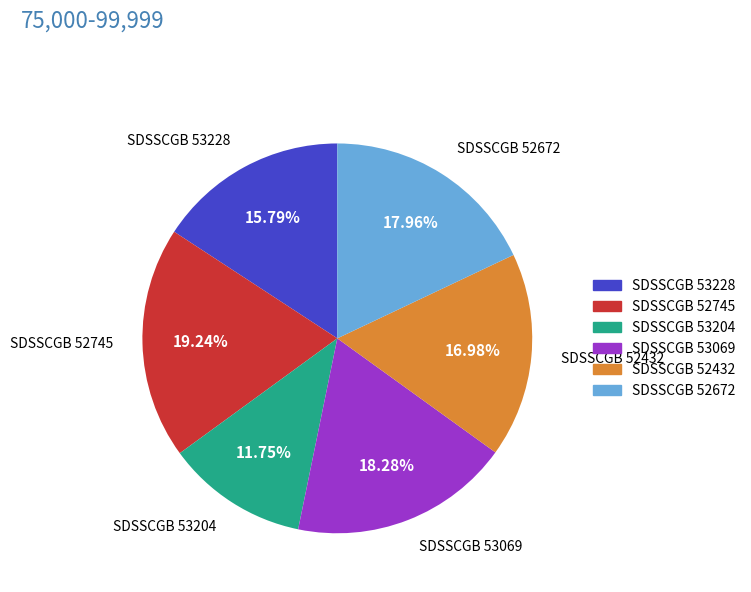

Which has a higher value, SDSSCGB 52745 or SDSSCGB 53204?

SDSSCGB 52745